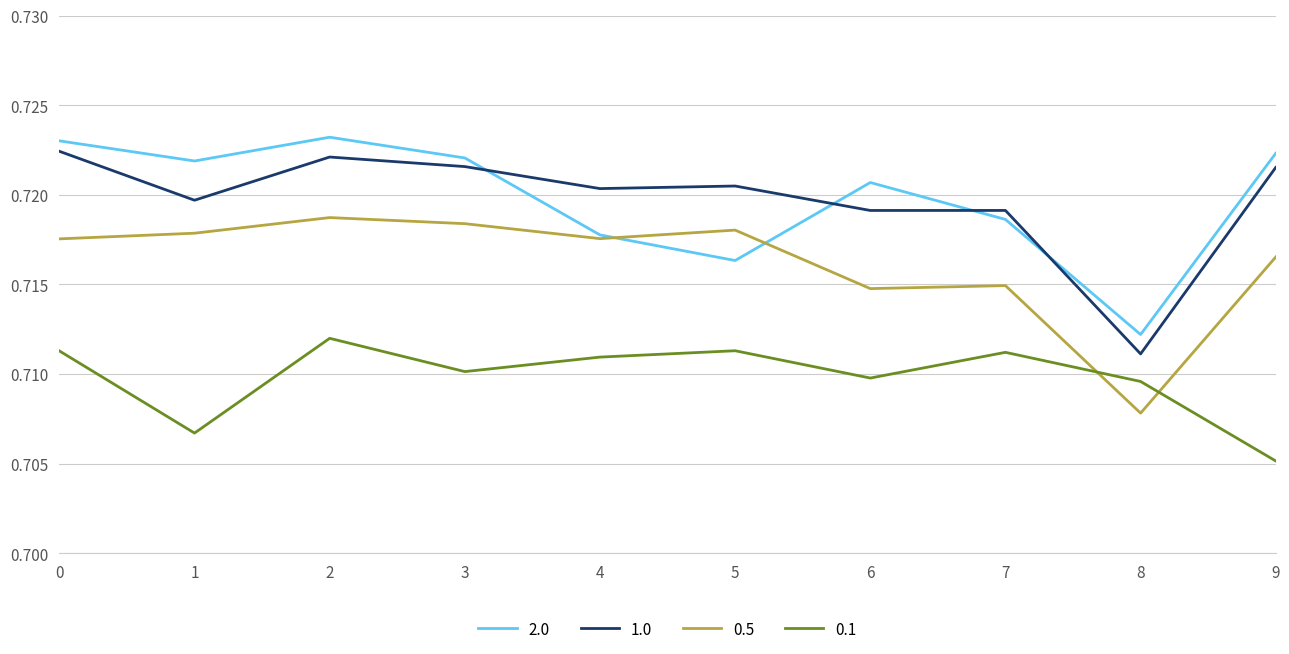

After their last crossing, which series has the higher values: 2.0 or 1.0?

2.0